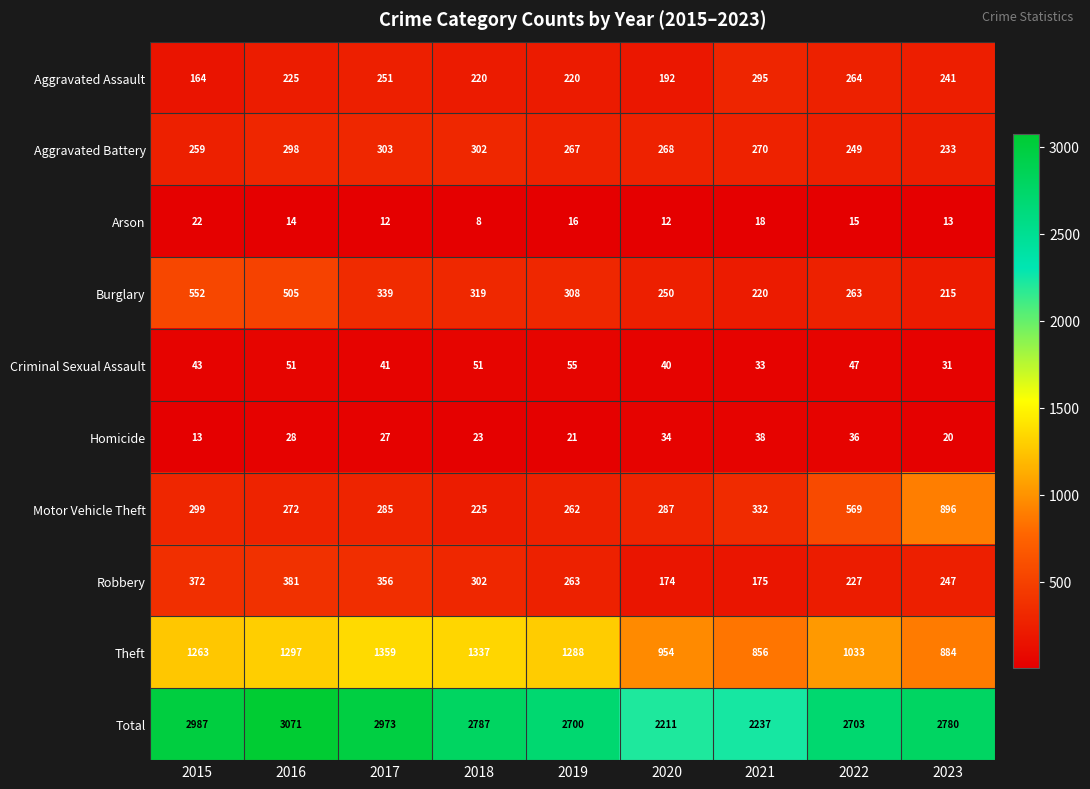

Which category has the highest value across all series?

2016